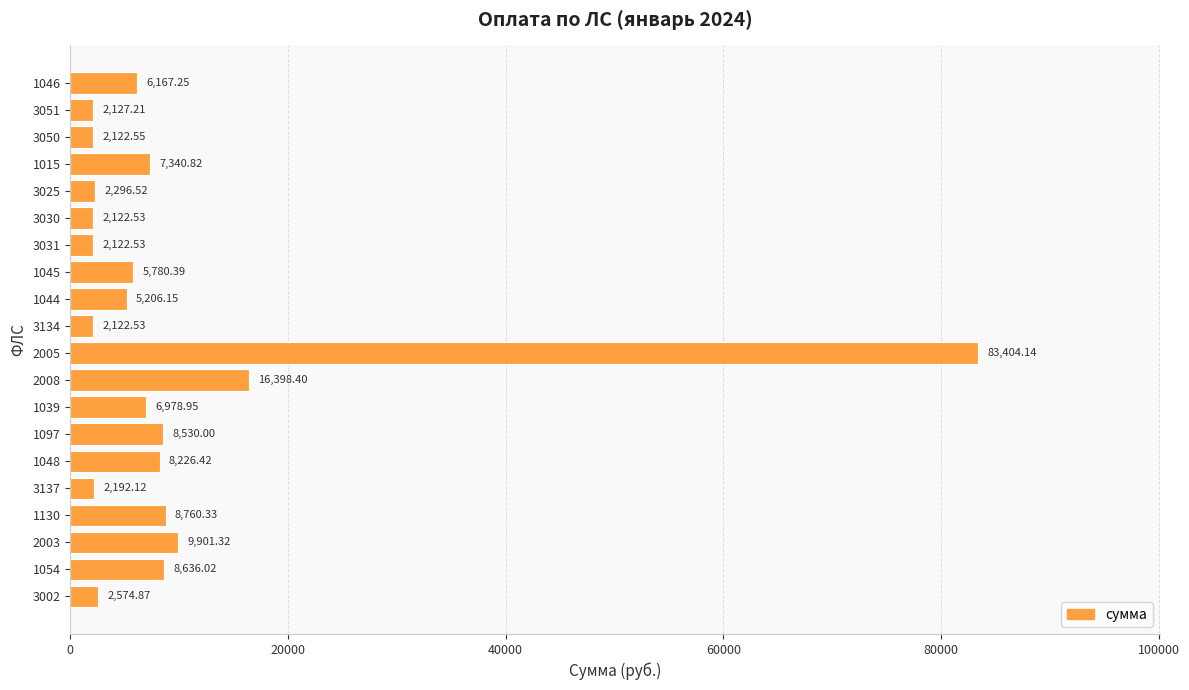

Between 3025 and 1015, which is larger?

1015